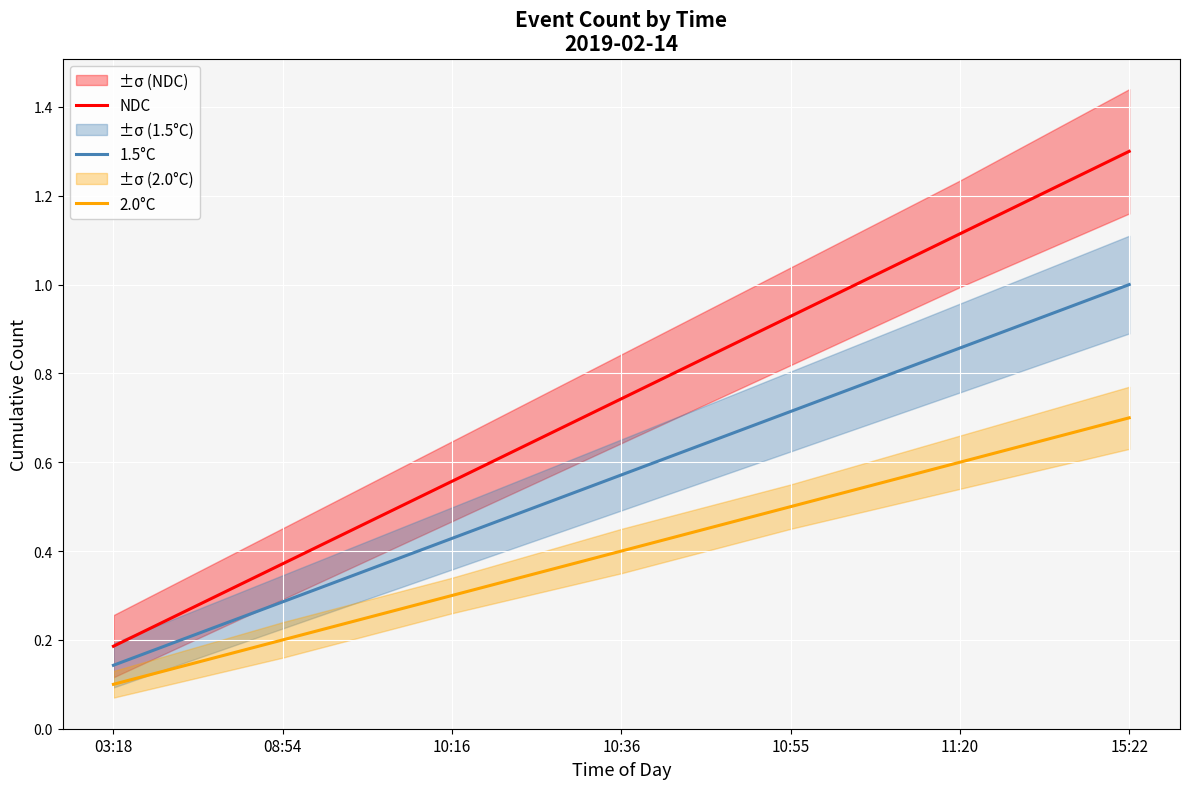

What is the total value across all series at 03:18?

0.4